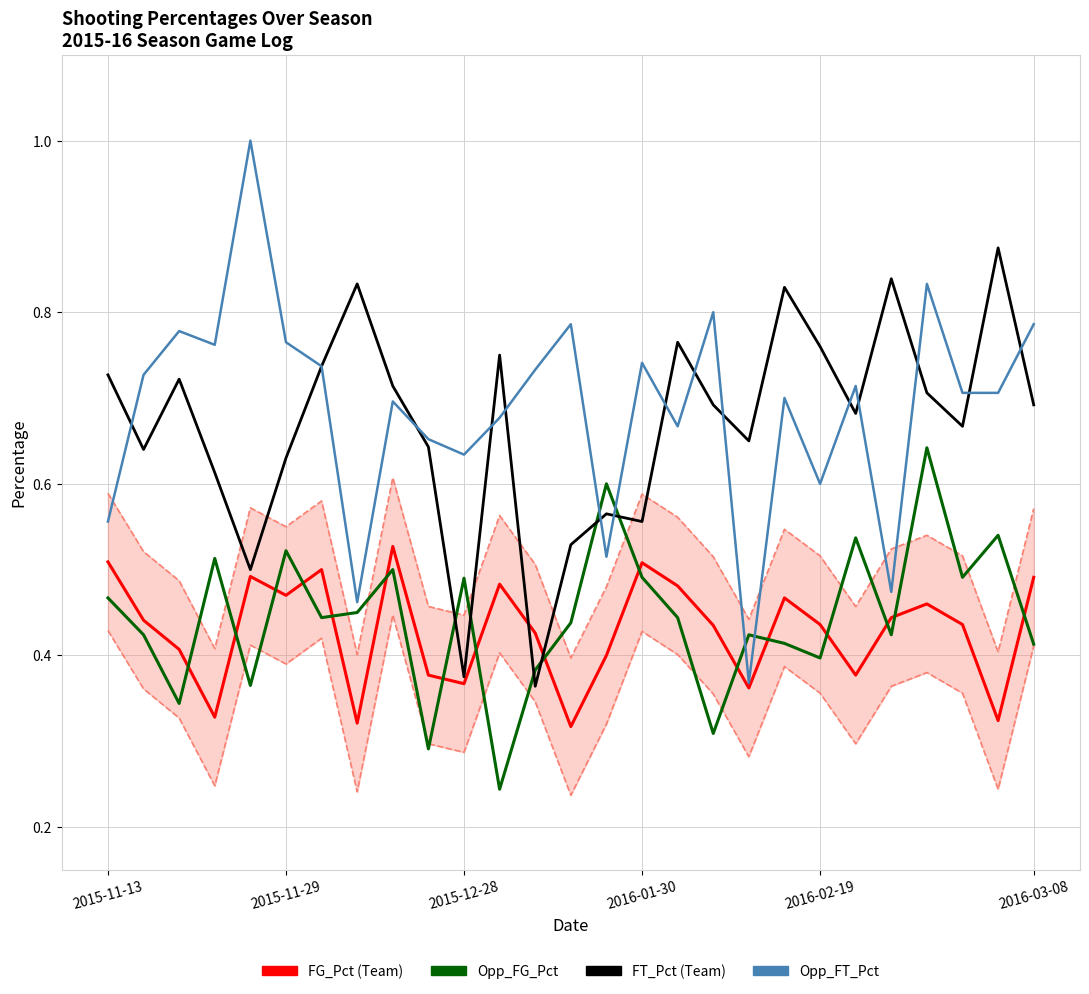

How many interior local valleys does the Opp_FG_Pct series have?

9